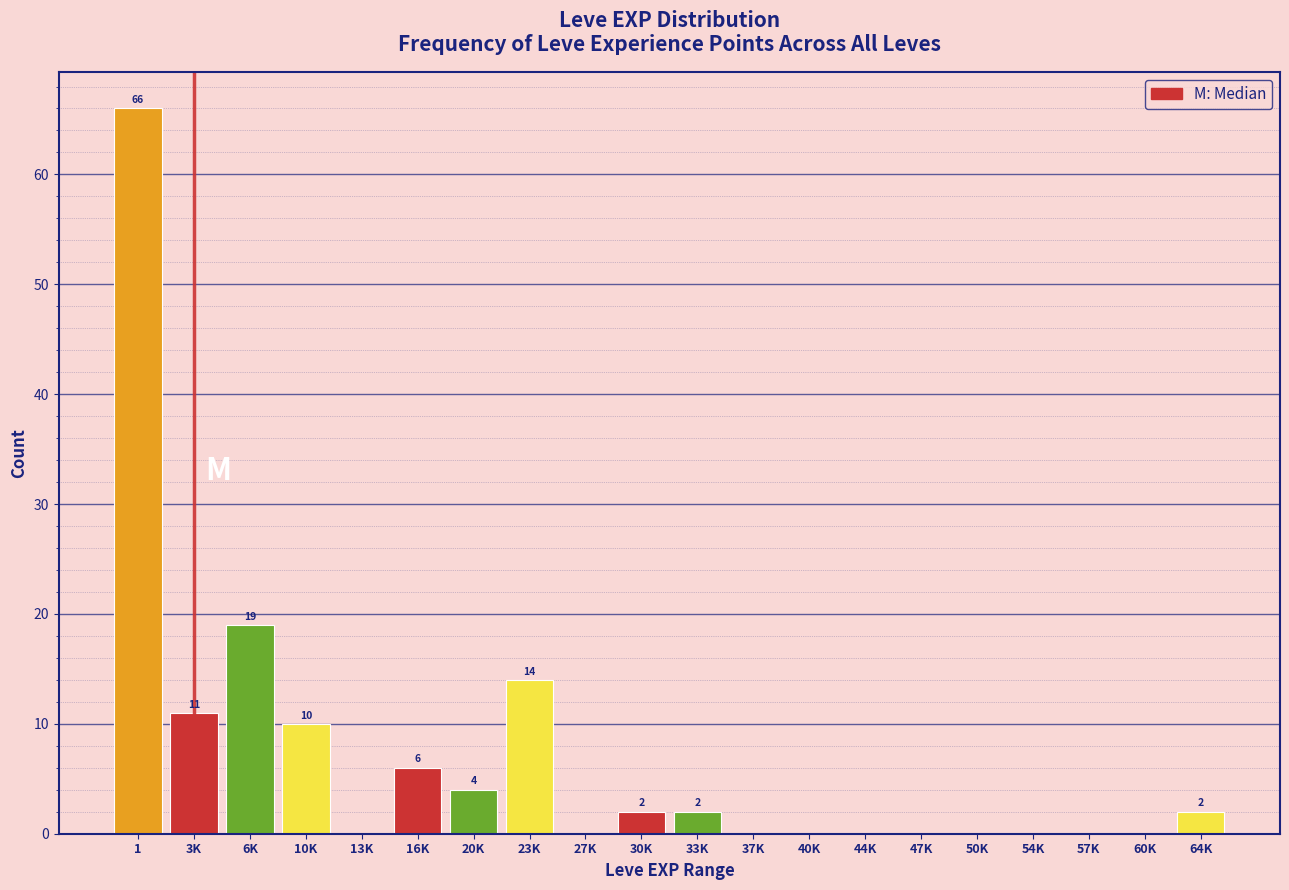

Reading right to left, what are all the values shown in this chart?

64K=2	60K=0	57K=0	54K=0	50K=0	47K=0	44K=0	40K=0	37K=0	33K=2	30K=2	27K=0	23K=14	20K=4	16K=6	13K=0	10K=10	6K=19	3K=11	1=66